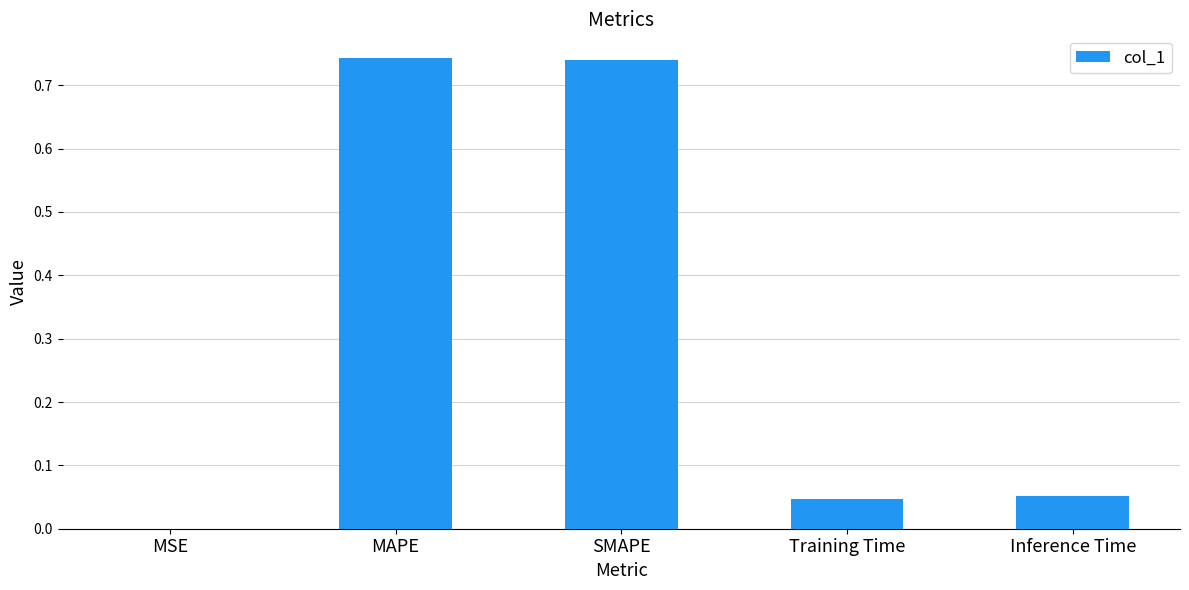

What is the sum of all values?

1.6